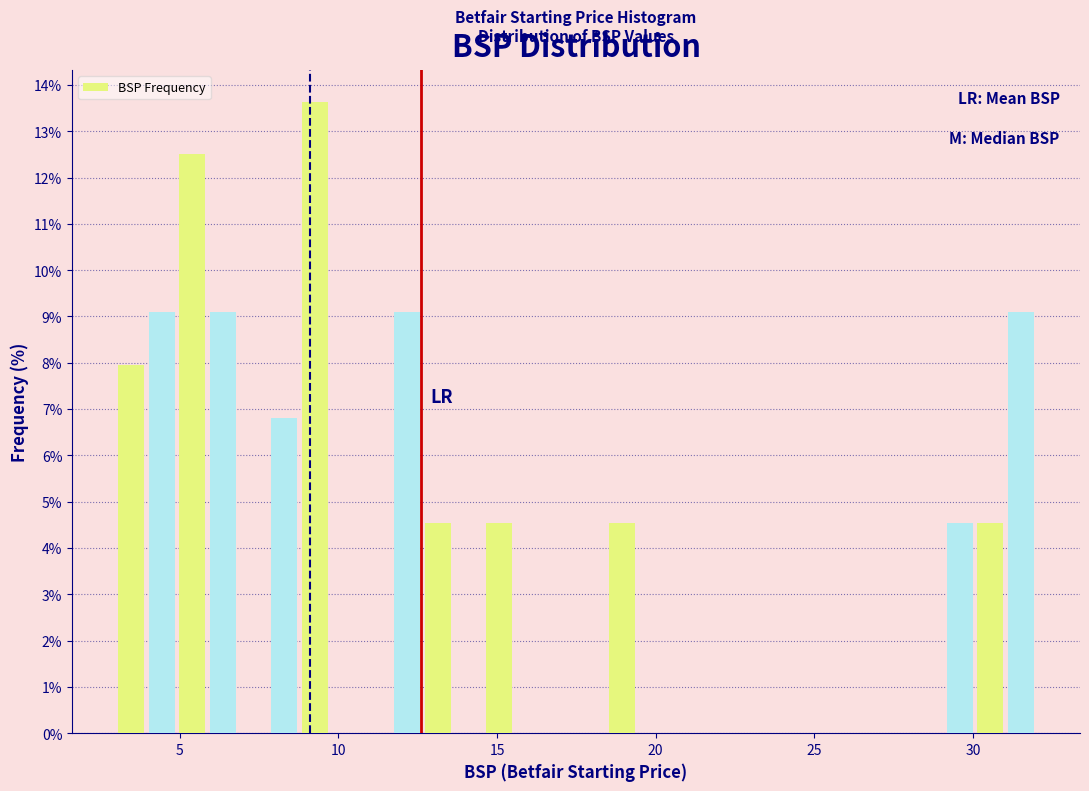

Around what value on the x-axis is the tallest bar? Give the approximate position of its centre, as read against the axis.

9.5